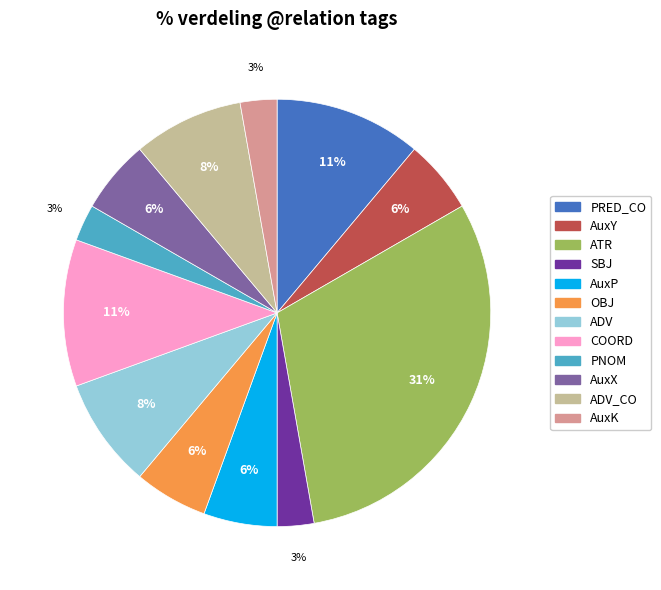

To the nearest percent, what is the average slice percentage?

8%